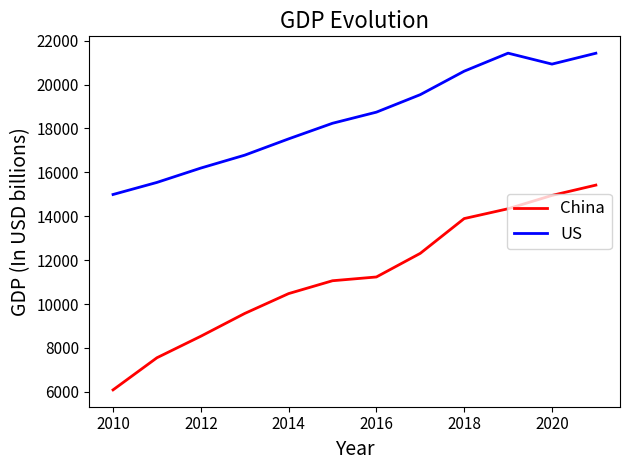

Rank the series by their maximum value, from highest to lowest.

US, China